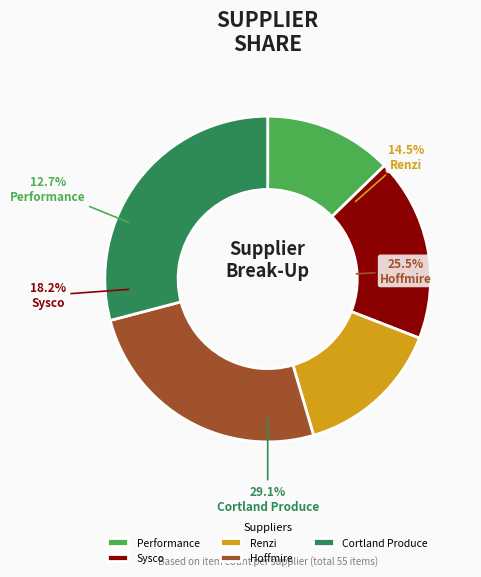

Is it true that Renzi is 8% of the pie?

False